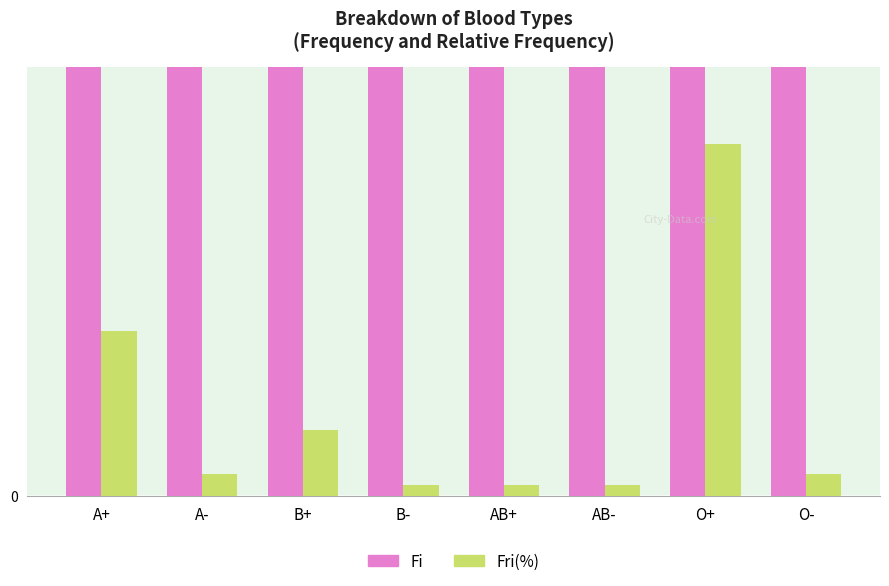

Where is Fri(%) nearest to the value 0?

B-